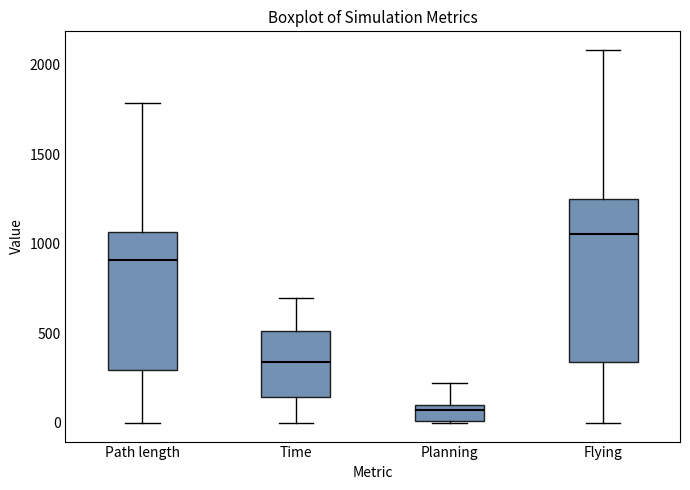

Reading left to right, transcribe this box plot: for each box, give where its median line is, the range the box spans, and where its two whiskers end, as read against the y-axis. The values are not printed on the chart, so give them approximately, as read against the axis.

Path length: median 900, box 300 to 1050, whiskers 0 to 1800
Time: median 350, box 150 to 500, whiskers 0 to 700
Planning: median 50, box 0 to 100, whiskers 0 to 200
Flying: median 1050, box 350 to 1250, whiskers 0 to 2100